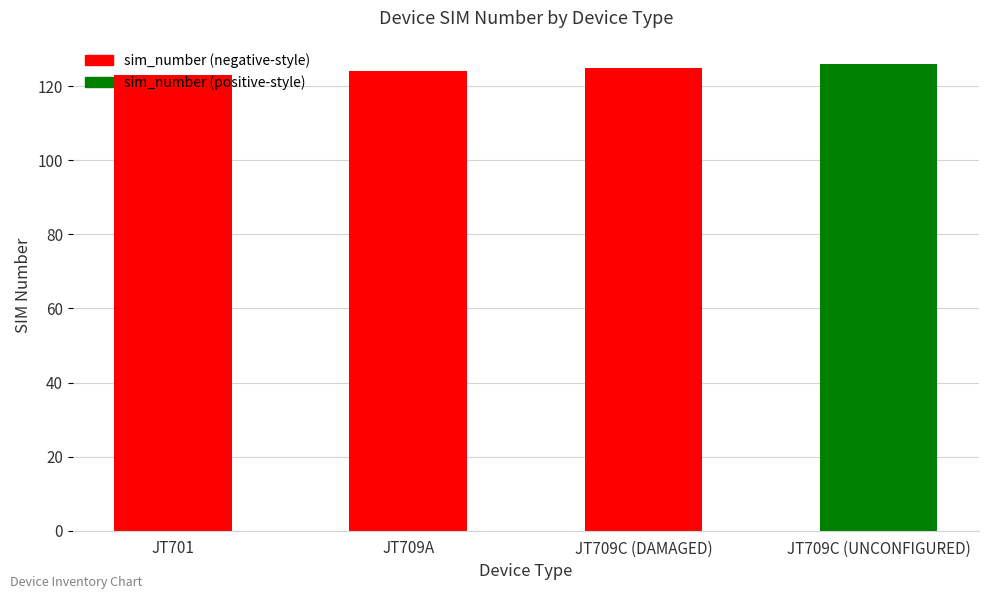

How many bars are there in total?

4